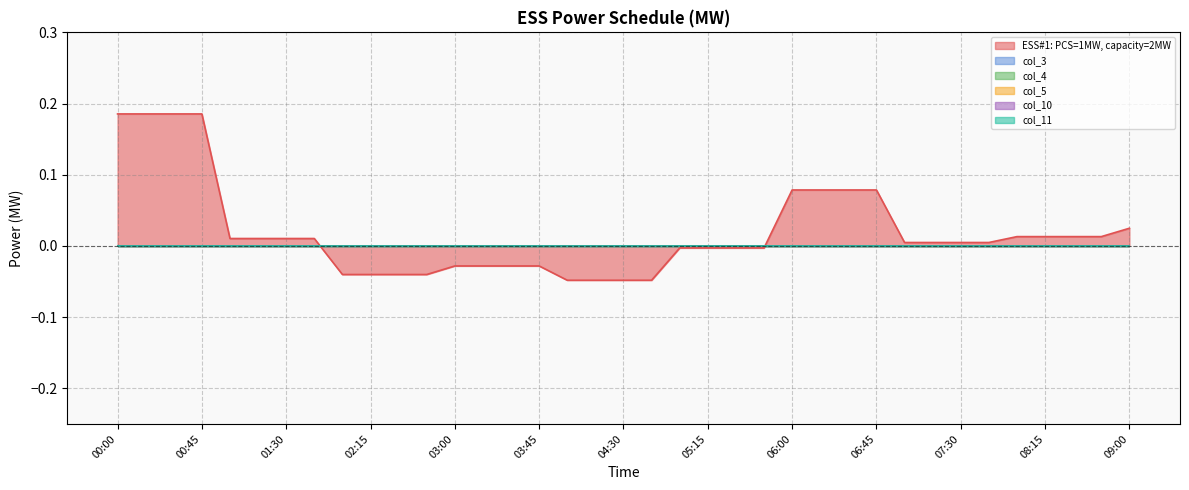

Is it true that col_3 equals 0.0 at 04:30?

True